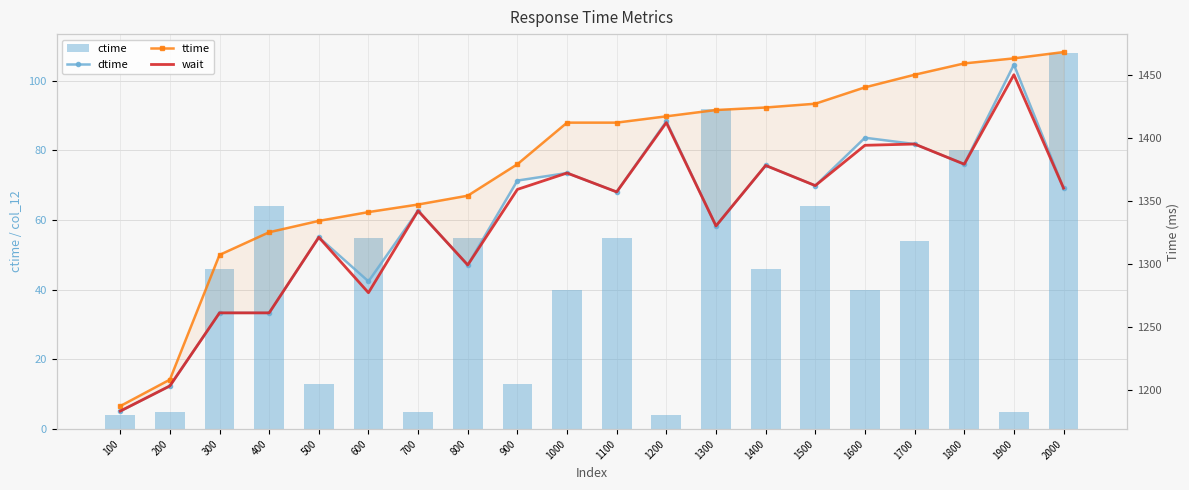

What is the value of the dtime bar at the 17th from the left?

1395